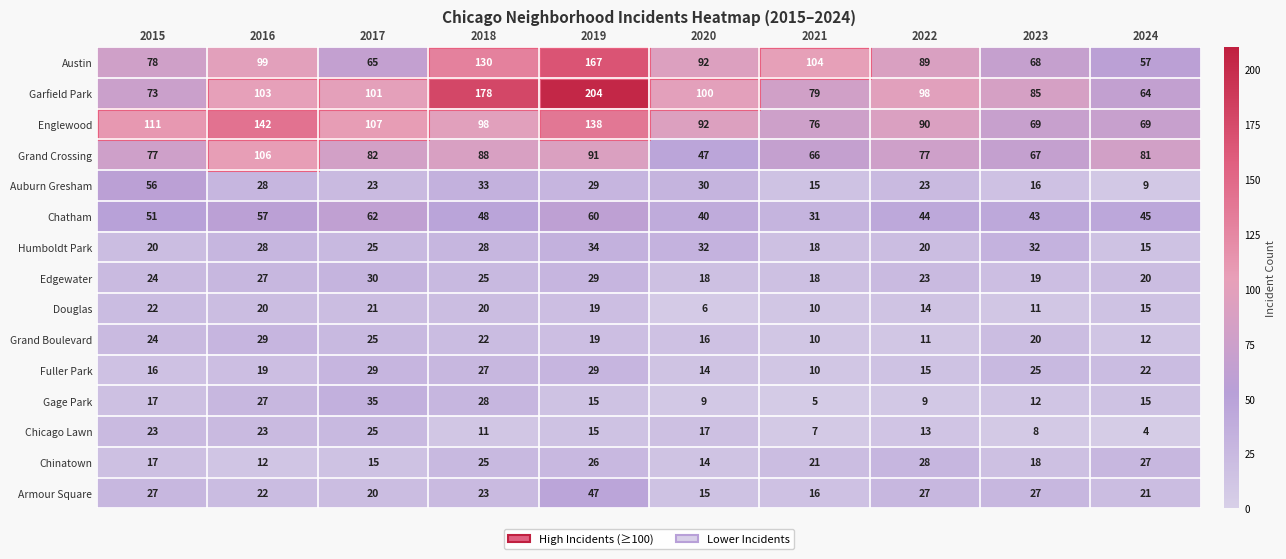

How many series are shown in this chart?

15